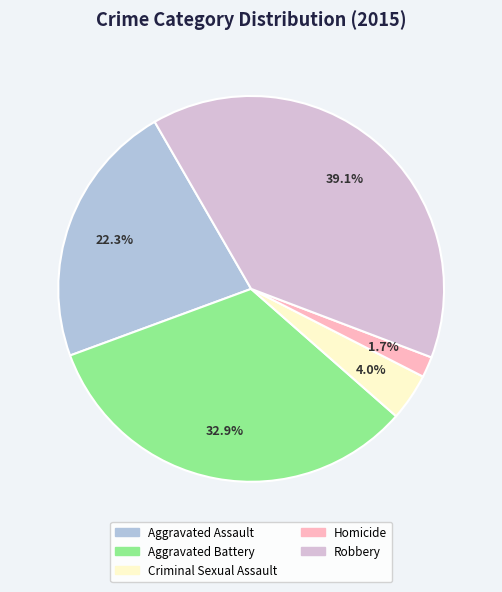

True or false: Robbery accounts for 47% of the total.

False